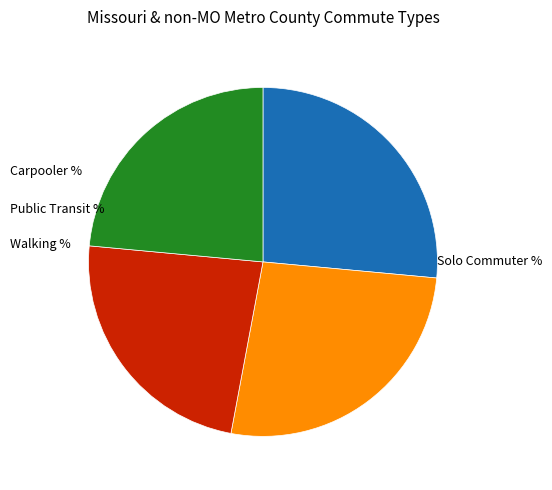

Does any single category account for the majority?

No